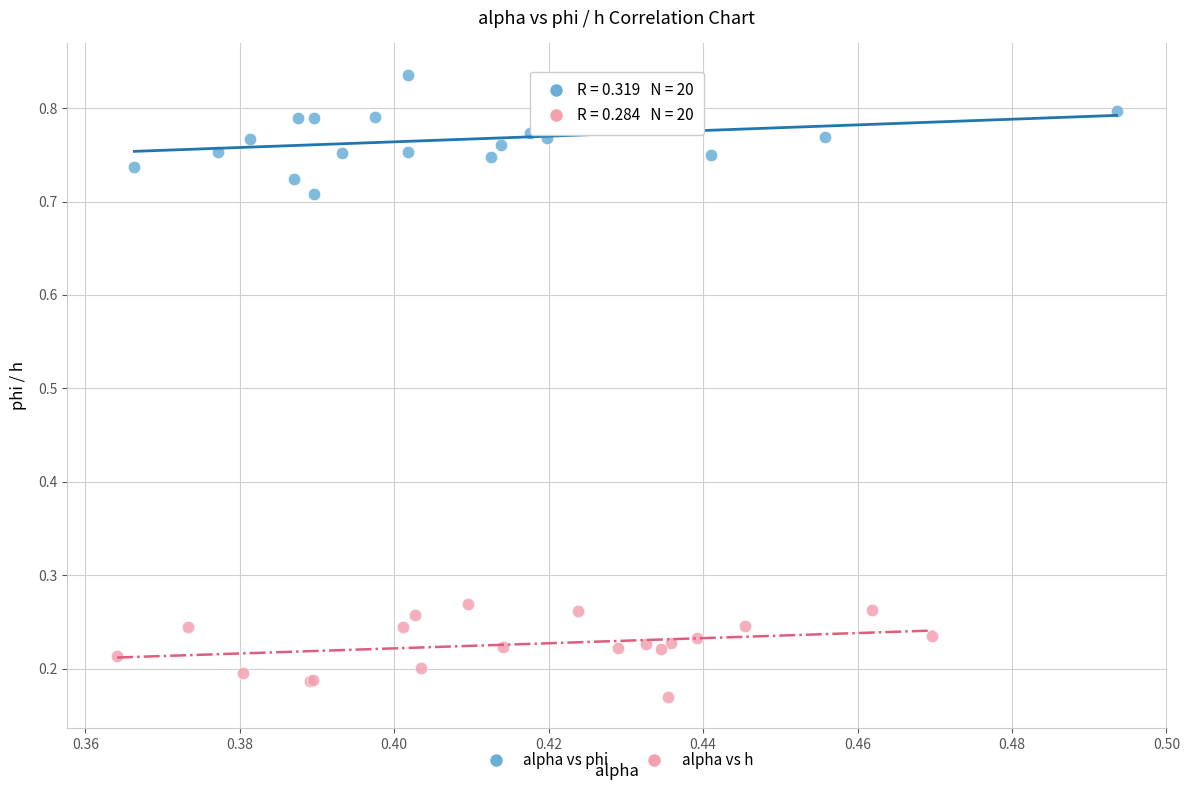

Which series contains the lowest Y value?

alpha vs h